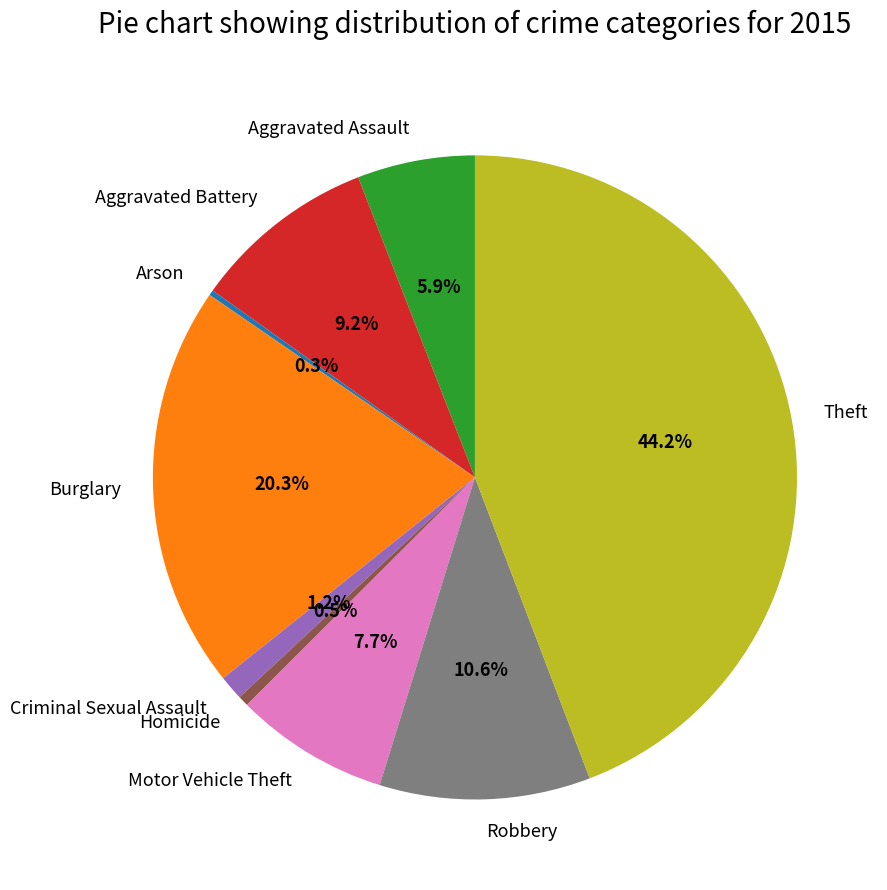

Between Burglary and Theft, which is larger?

Theft